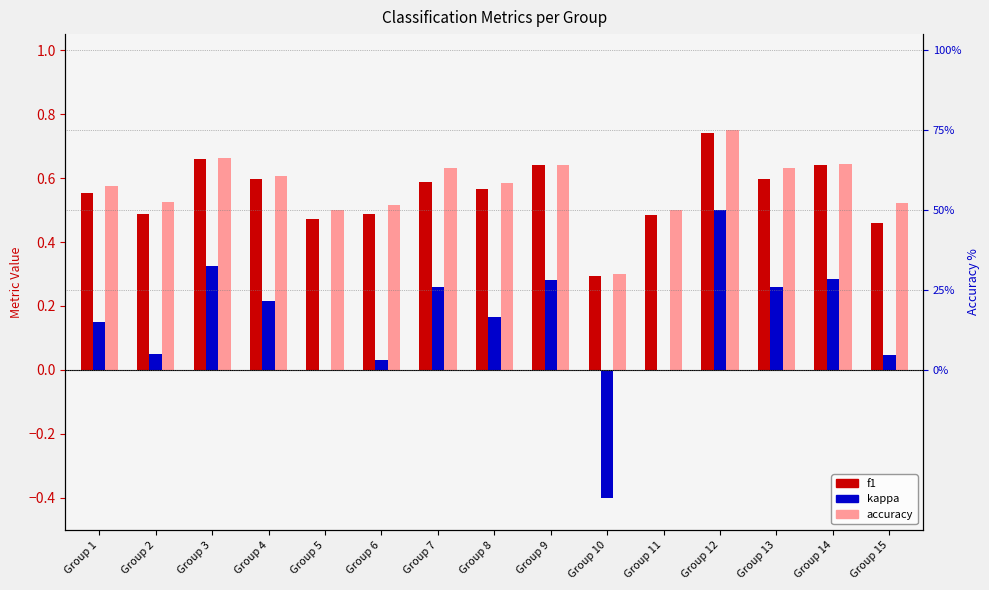

Count the accuracy values in the range 0 to 1.

15